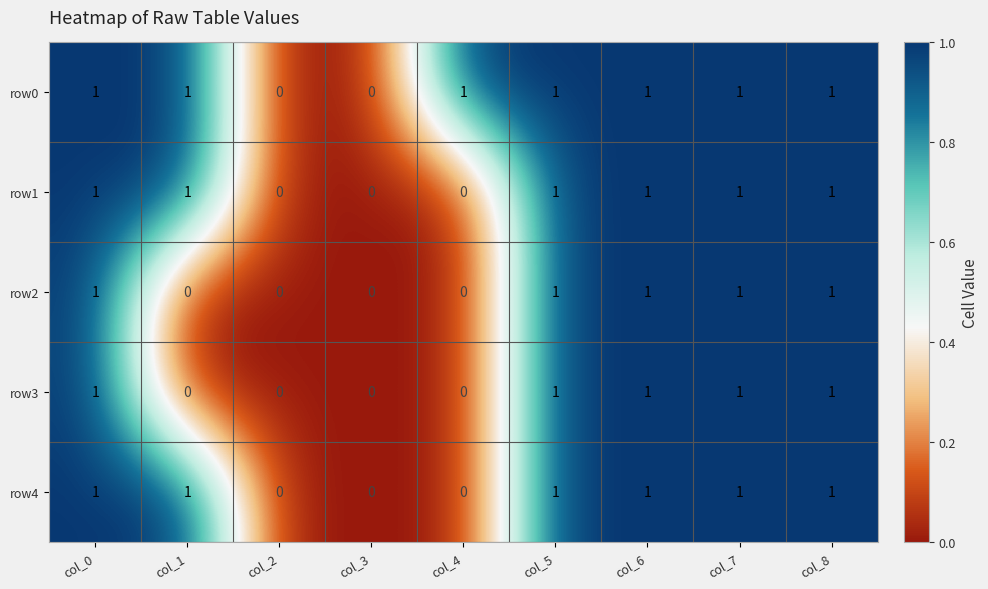

What is the maximum value shown in the chart?

1